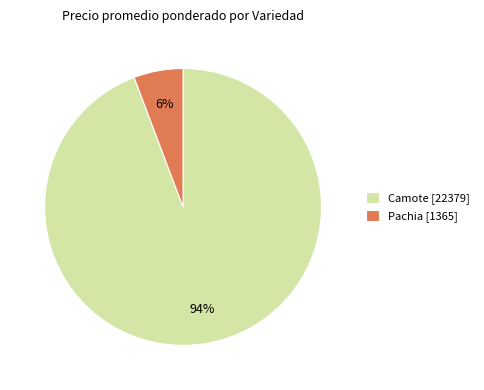

Is the sum of Camote [22379] and Pachia [1365] greater than half?

Yes